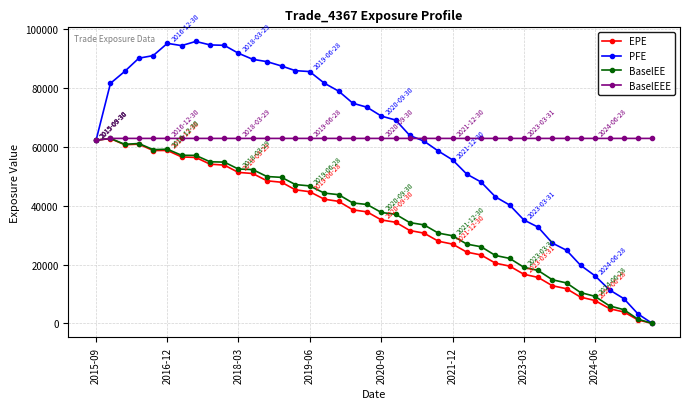

What is the greatest value displayed?

95833.8